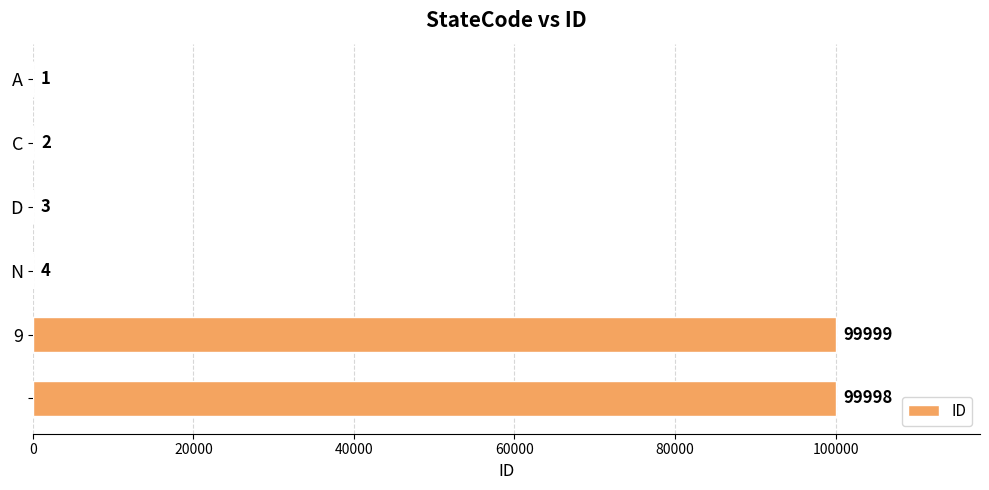

What is the maximum value shown in the chart?

99999